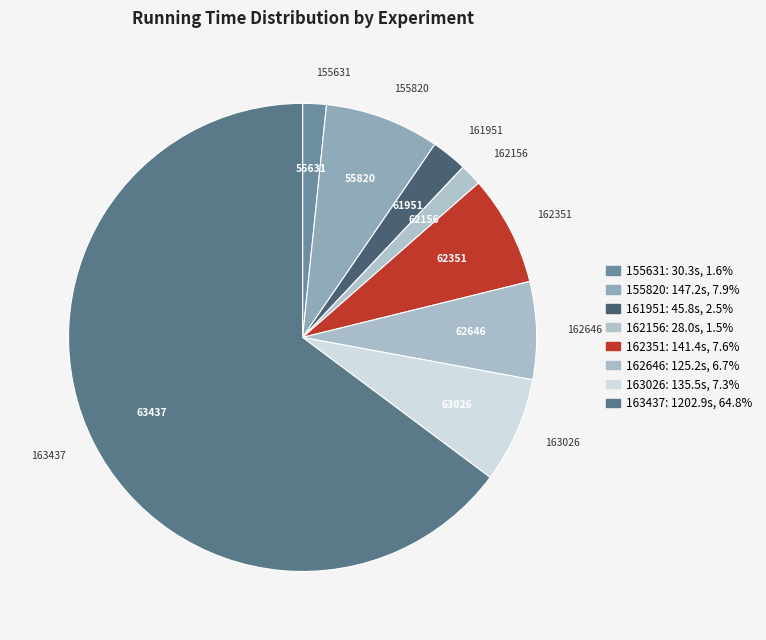

Count the number of slices in the pie.

8